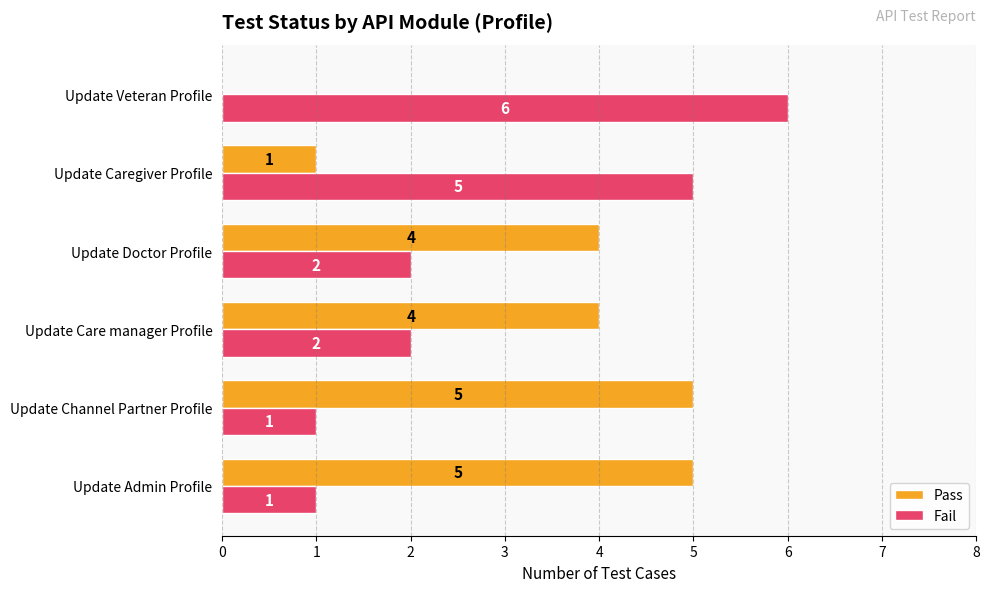

Where is Pass nearest to the value 2?

Update Caregiver Profile